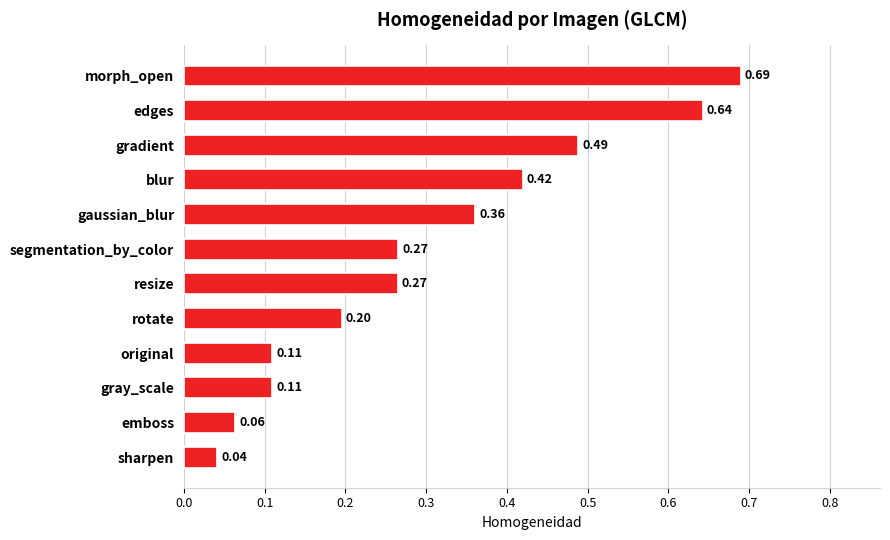

What is the sum of the values at morph_open and resize?

1.0